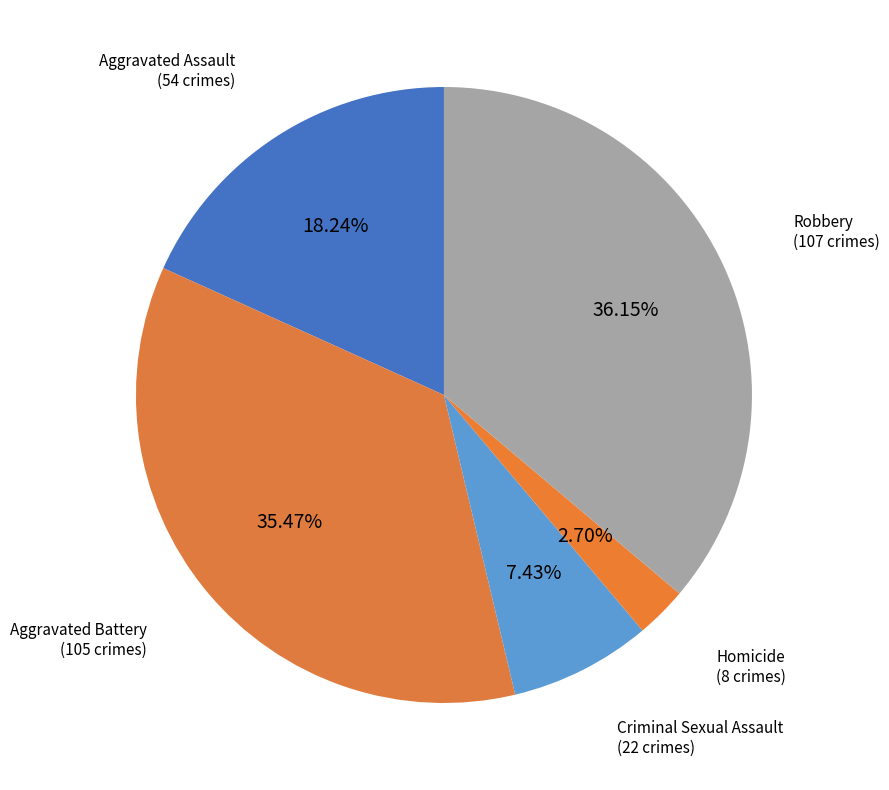

Count the number of slices in the pie.

5